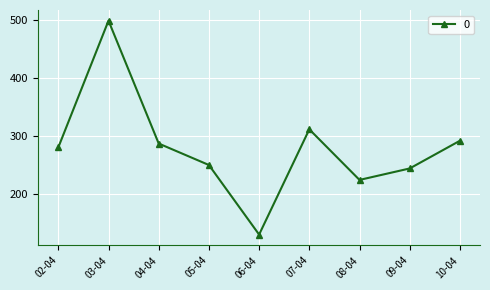

True or false: the data has more than 0 interior local peaks.

True